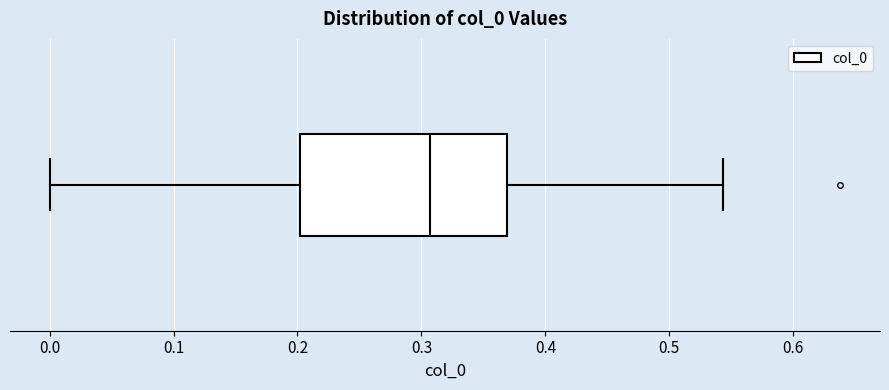

Read this box plot against the x-axis: the position of the median line, the range covered by the box, and the ends of both whiskers. The values are not printed on the chart, so give them approximately, as read against the axis.

median 0.31, box 0.20 to 0.37, whiskers 0.00 to 0.54